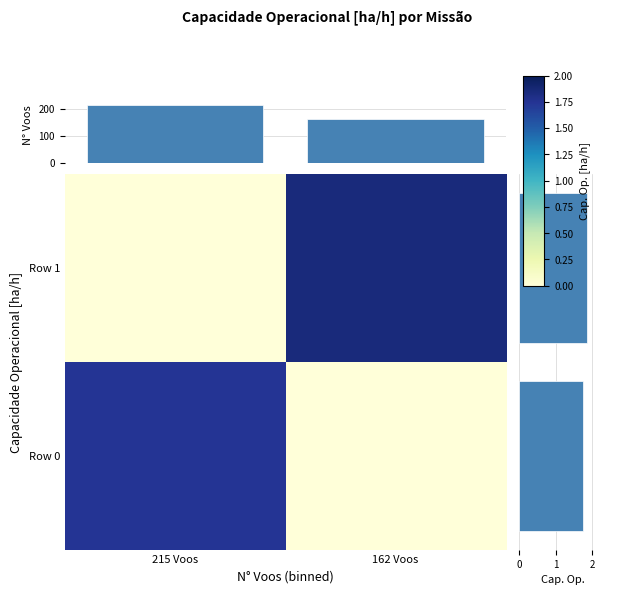

Reading left to right, extract all data points from this chart.

Row 0: 215 Voos=1.7	162 Voos=0.0
Row 1: 215 Voos=0.0	162 Voos=1.9